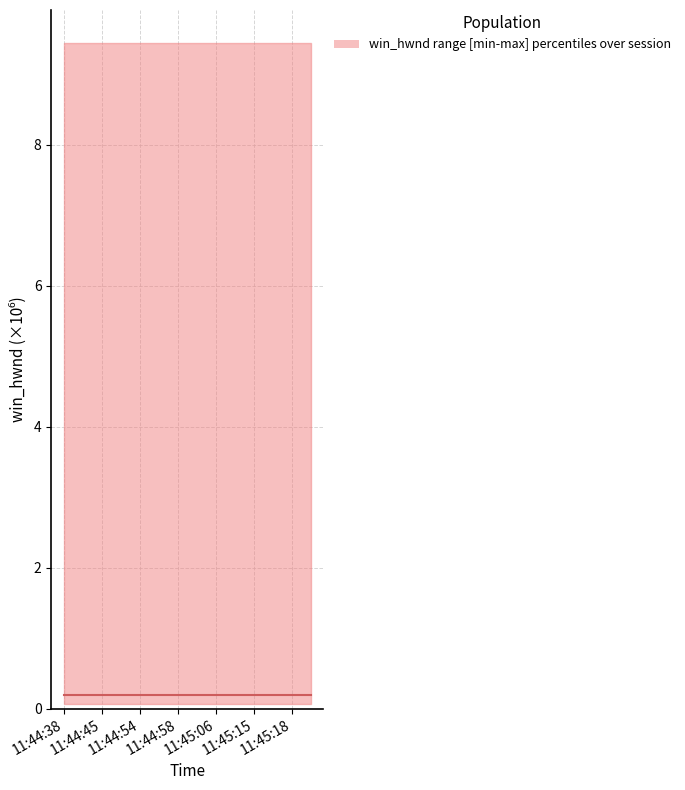

What is the label of the 10th point from the left?

11:45:08